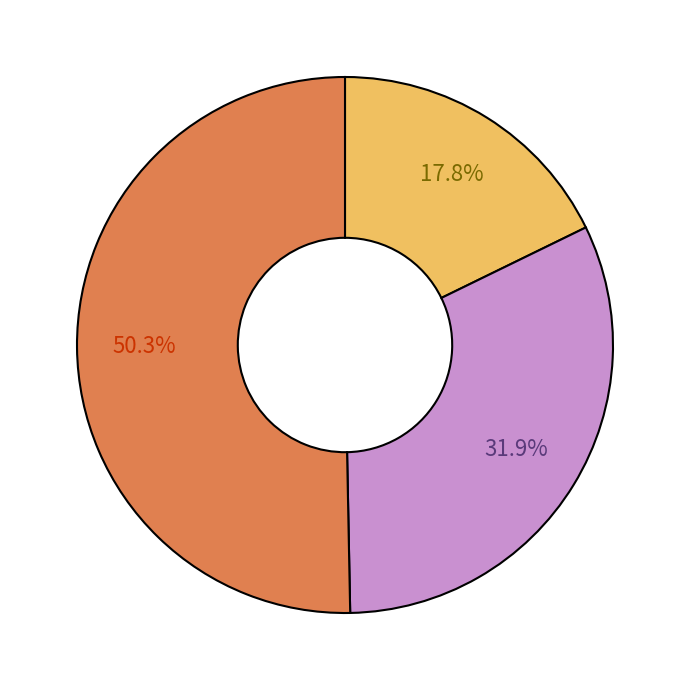

Which slice is the largest?

1